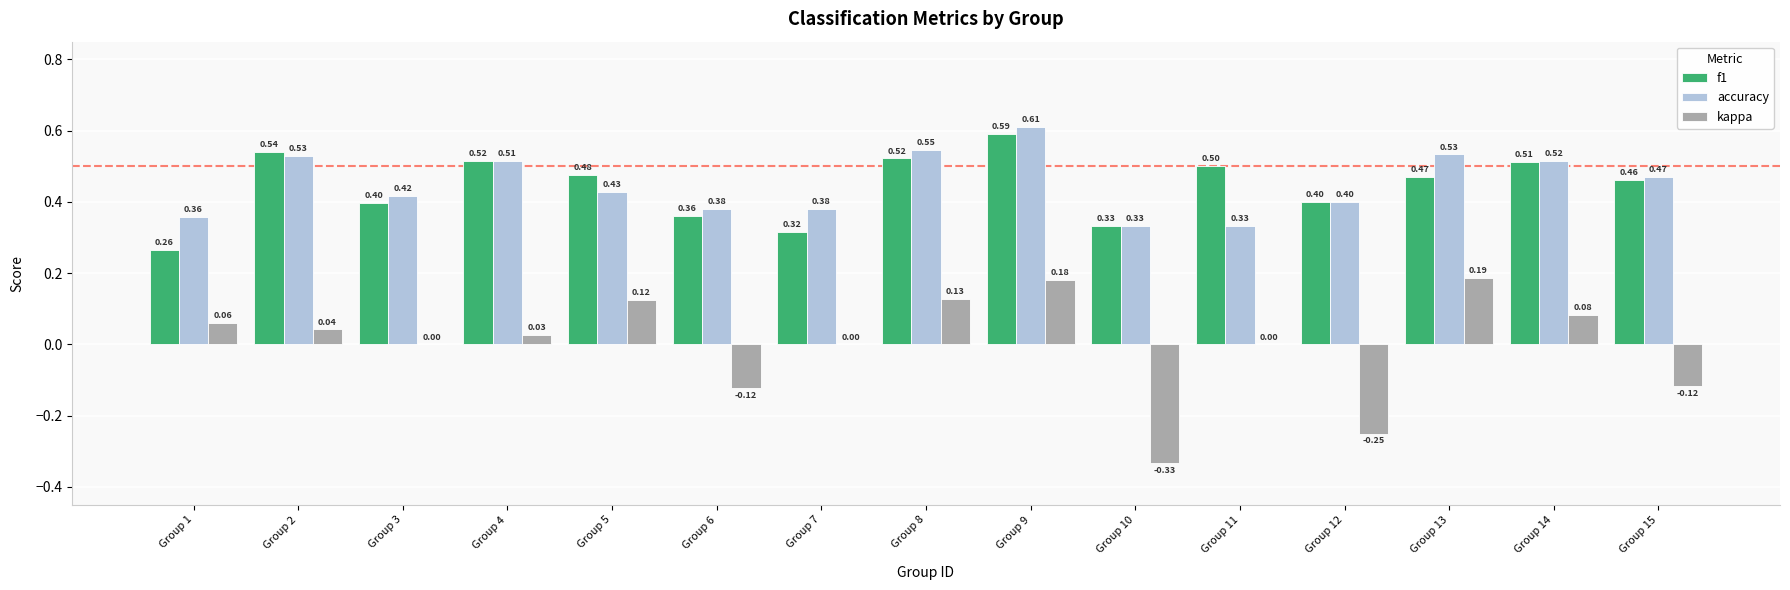

The accuracy series shows 0.5 at Group 11. True or false?

False